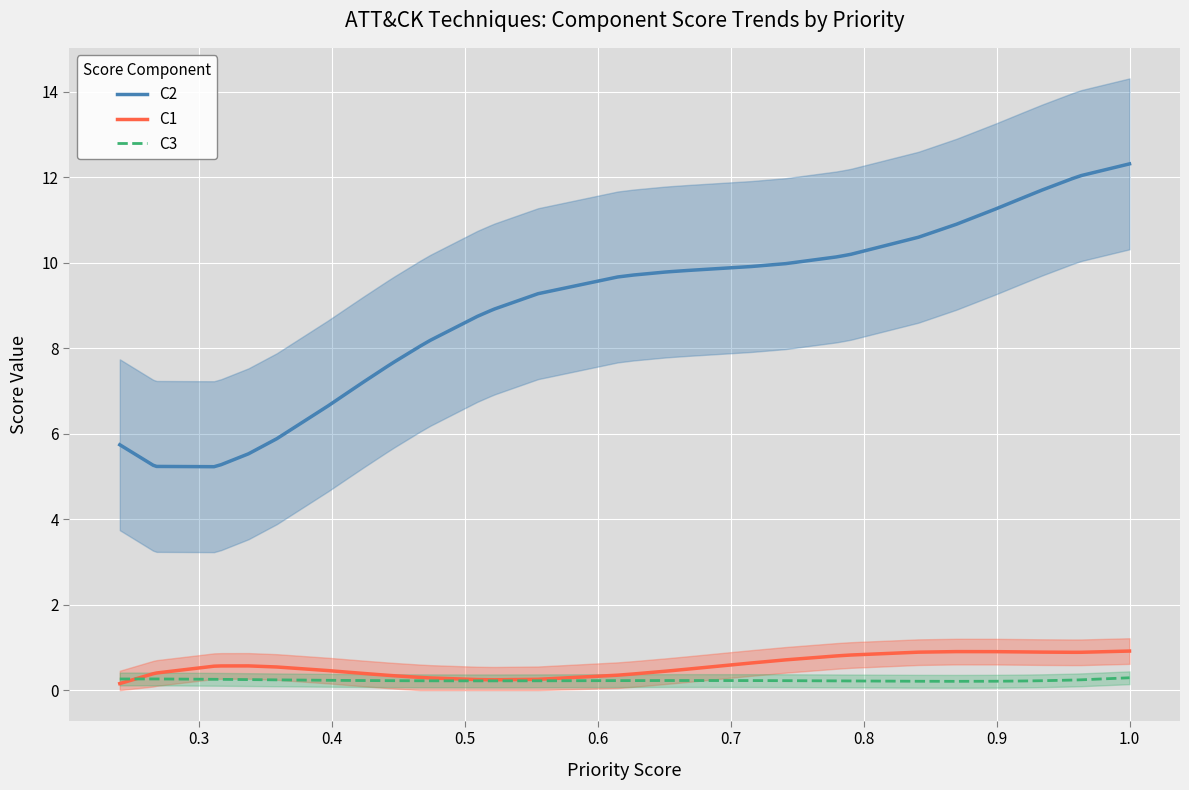

What is the highest value of the C2 series?

12.3